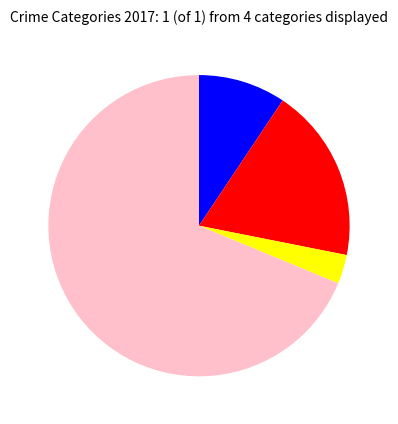

Is there a majority slice in this chart?

Yes